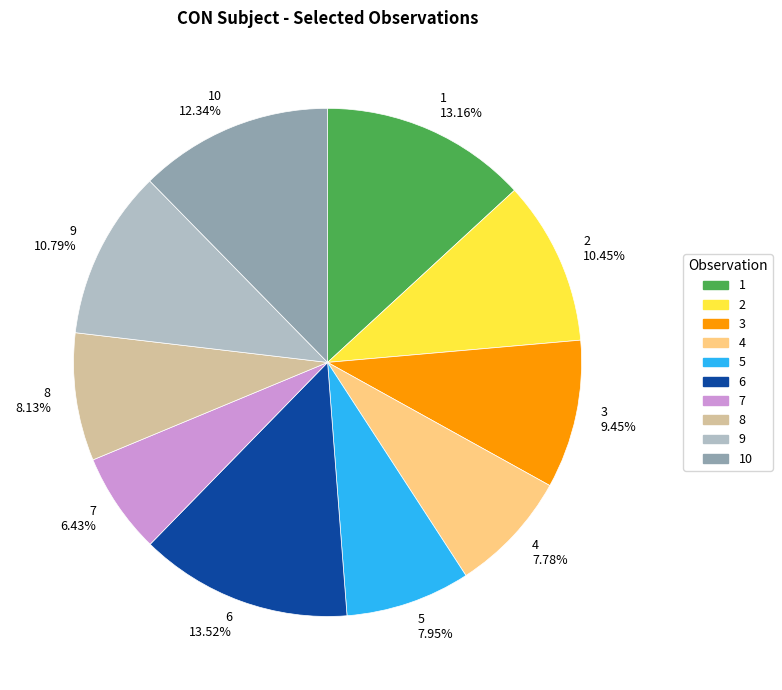

Does any single category account for the majority?

No